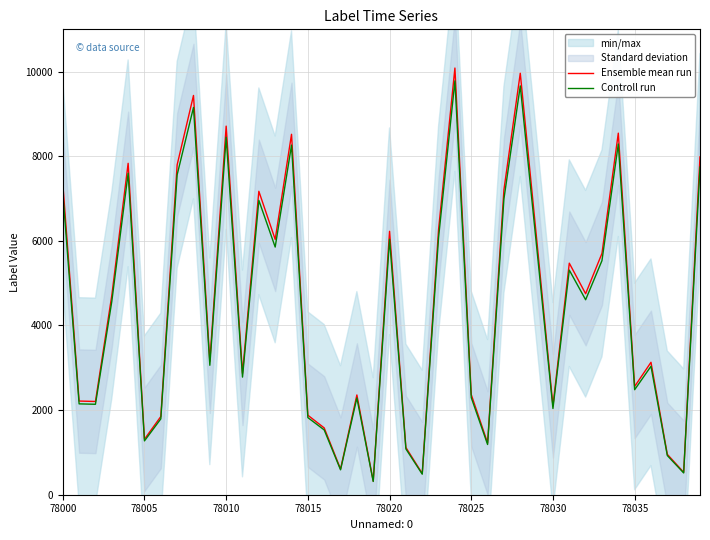

The value of Controll run at 78025 is 2296.0. True or false?

True